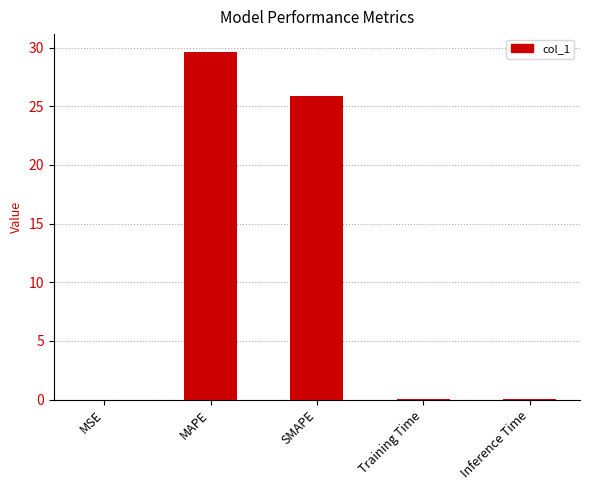

What is the sum of the values at SMAPE and MSE?

25.8